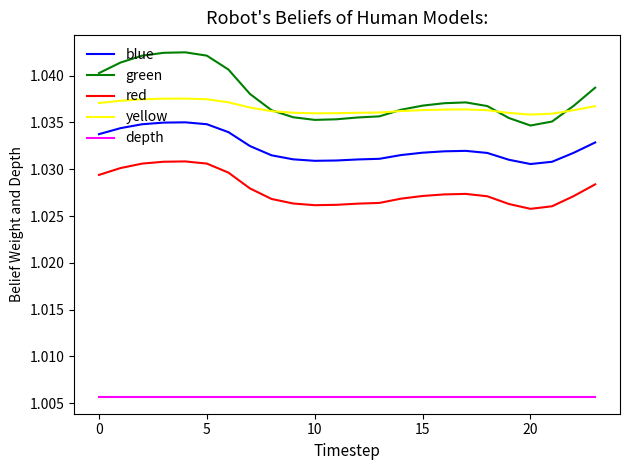

Which series has the widest spread of values?

green